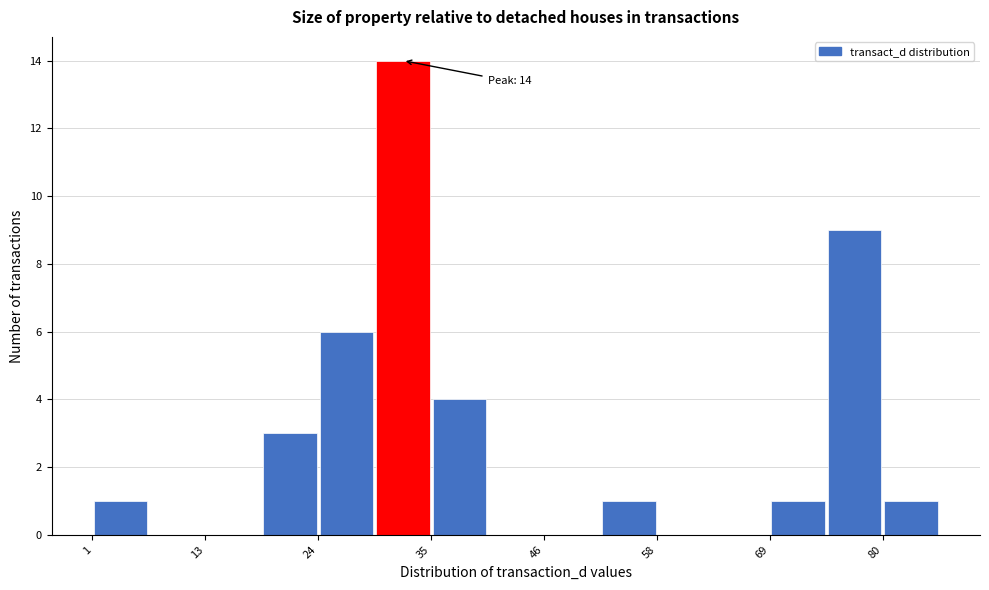

Read against the x-axis, roughly where is the centre of the tallest bar?

32